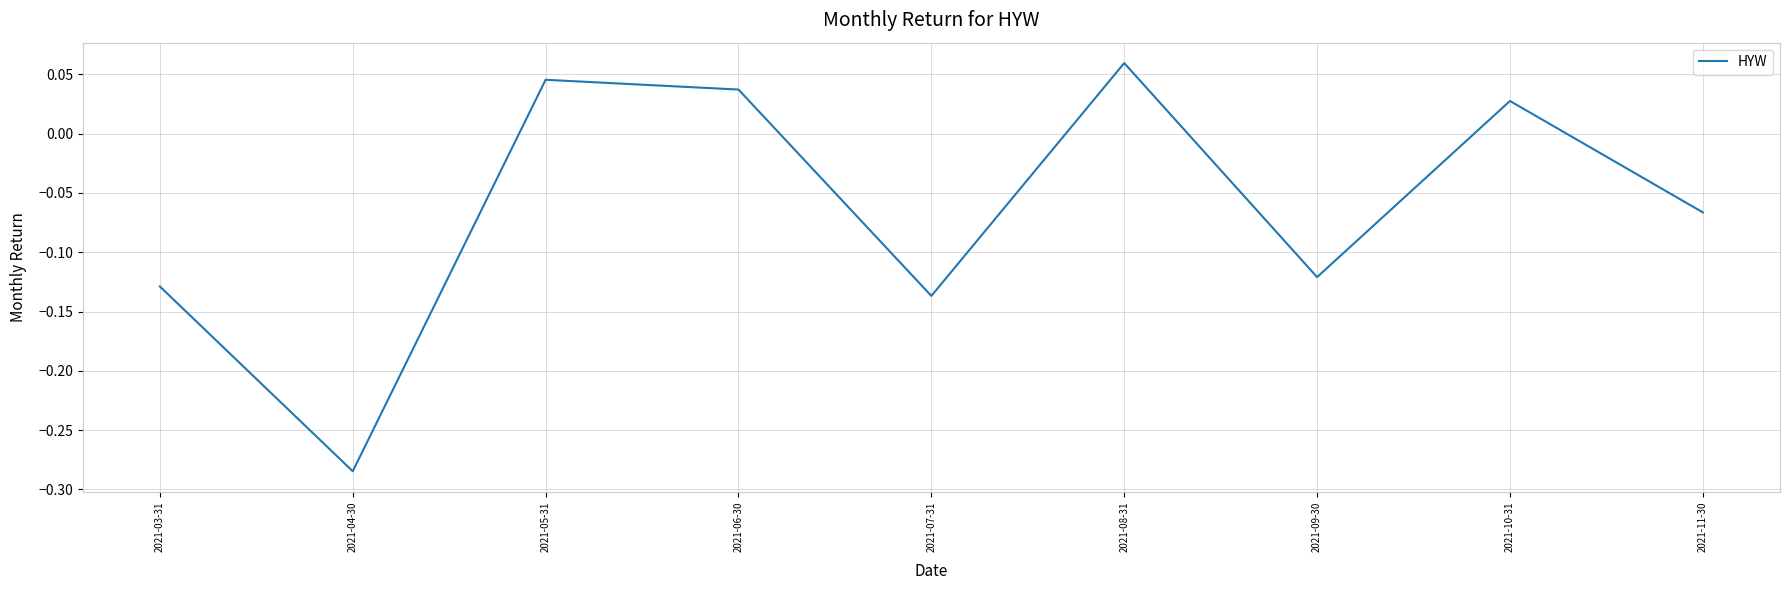

What position from the left is 2021-05-31?

3